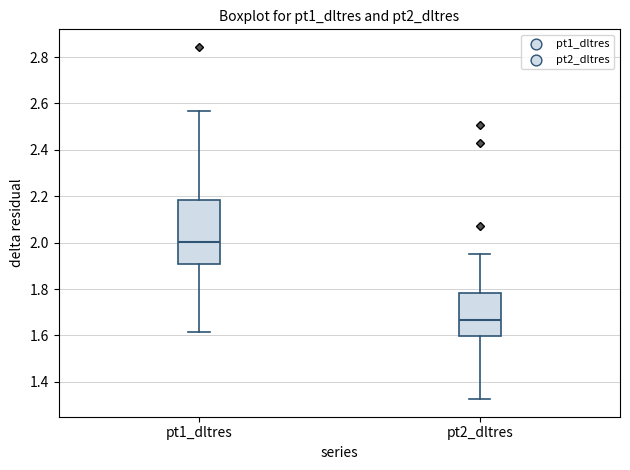

Where does the median line of the box for pt1_dltres sit on the y-axis? The values are not printed on the chart, so give them approximately, as read against the axis.

2.00